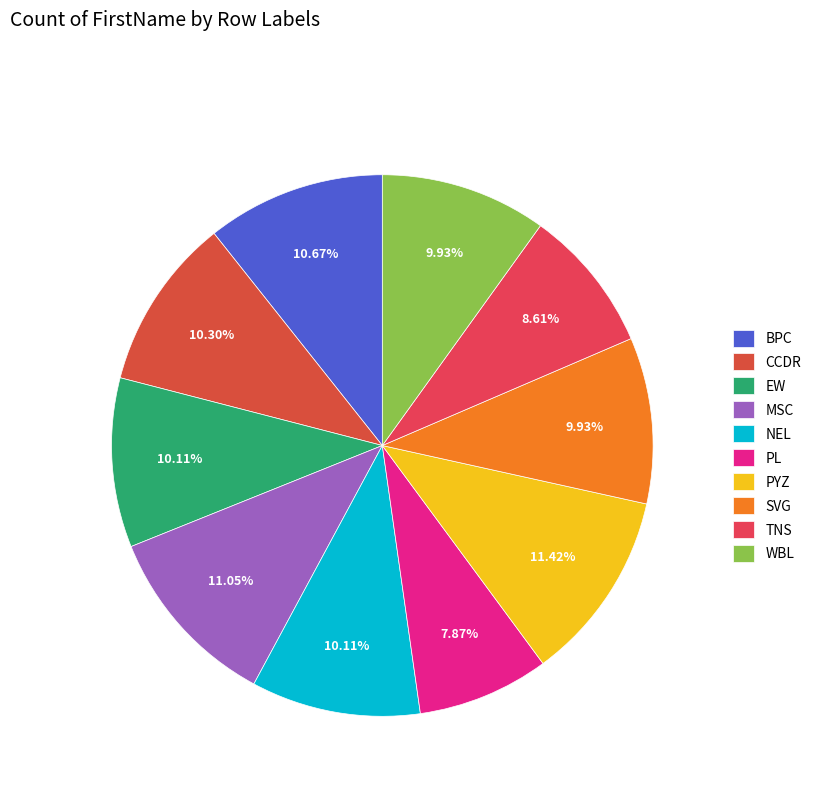

How many slices are in this pie chart?

10